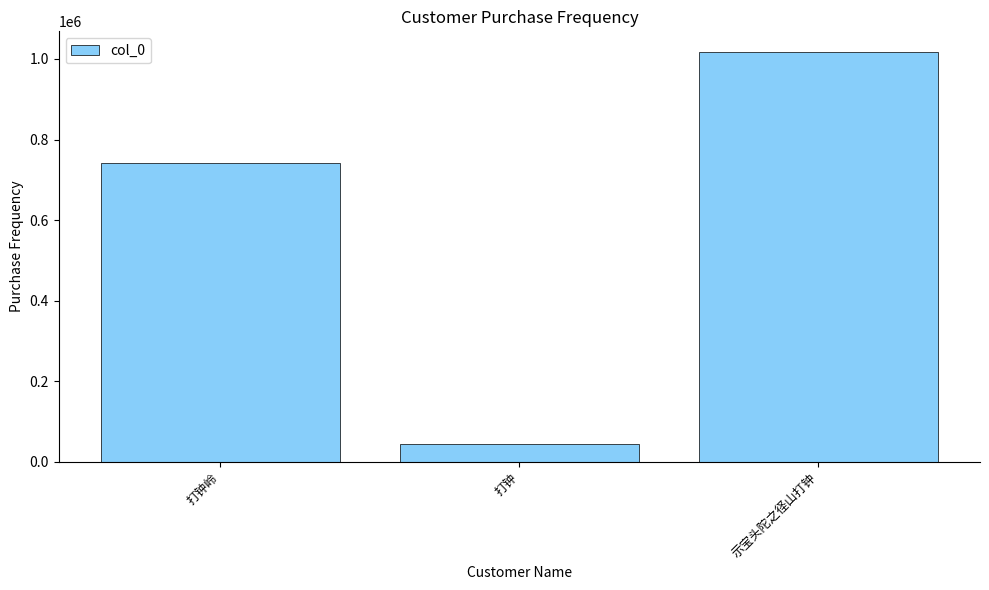

List the labels in order of value, smallest first.

打钟, 打钟岭, 示宝头陀之径山打钟